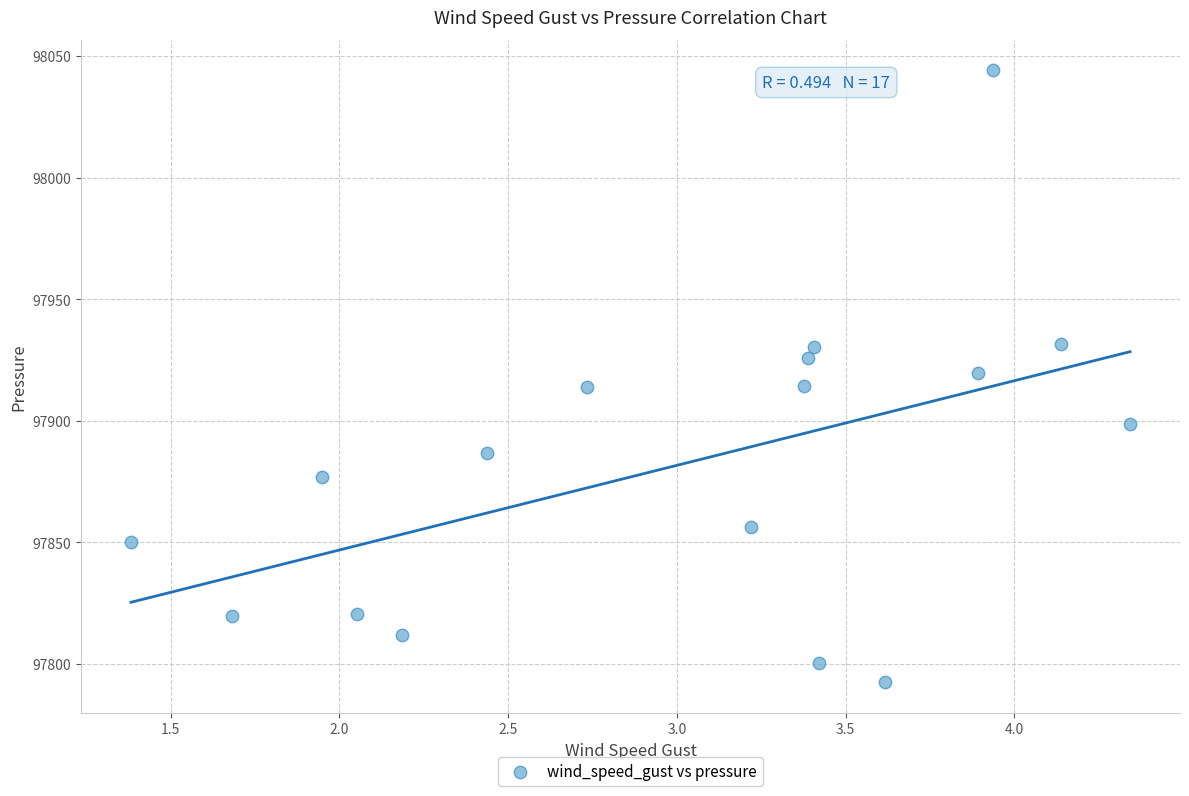

What is the range of X values (max minus min)?

3.0